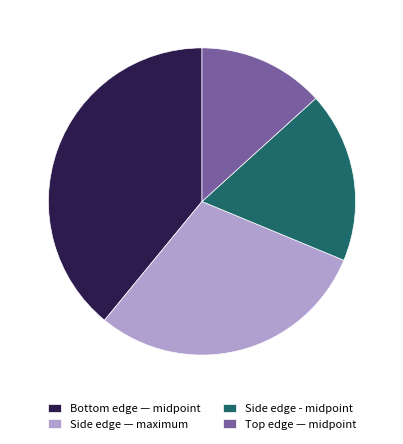

Does any single category account for the majority?

No